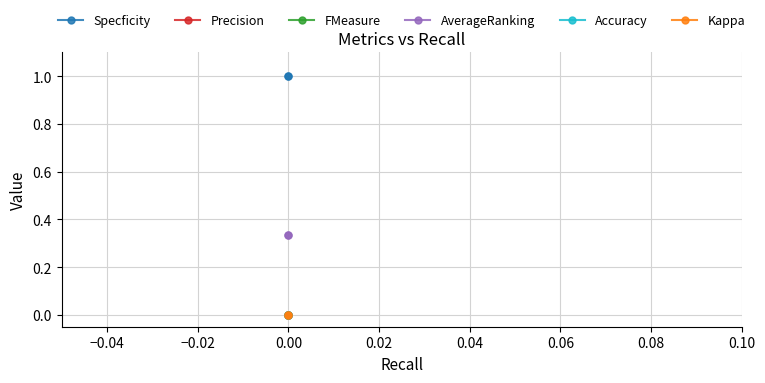

How many series are shown in this chart?

6